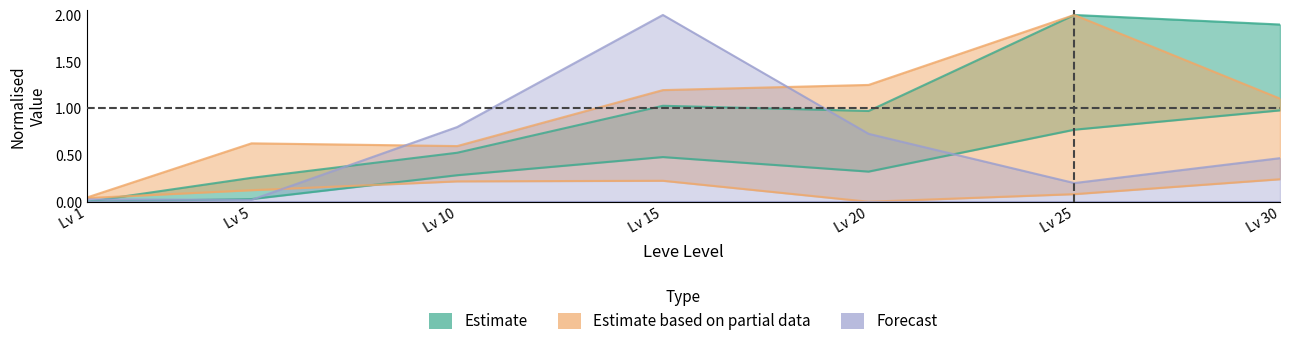

What is the maximum value shown in the chart?

2.0